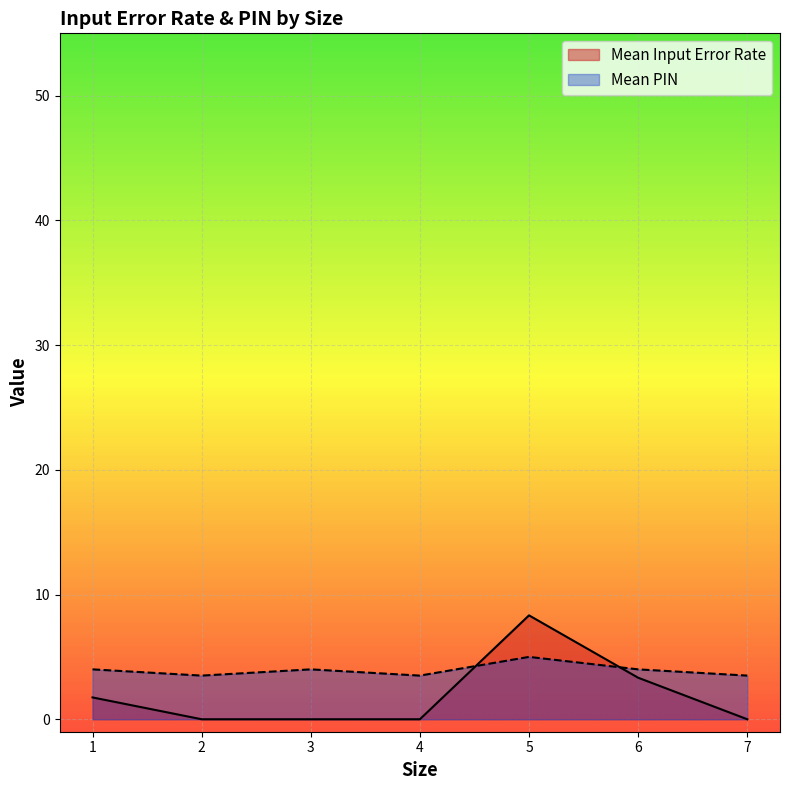

At which category does Mean PIN reach its first local peak?

3